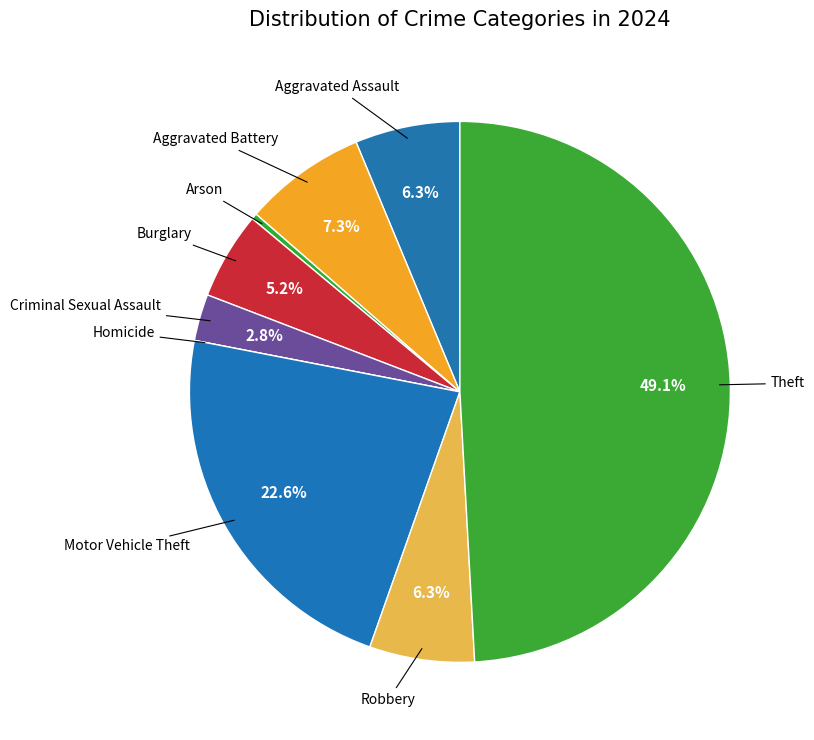

How many segments does this pie chart have?

9